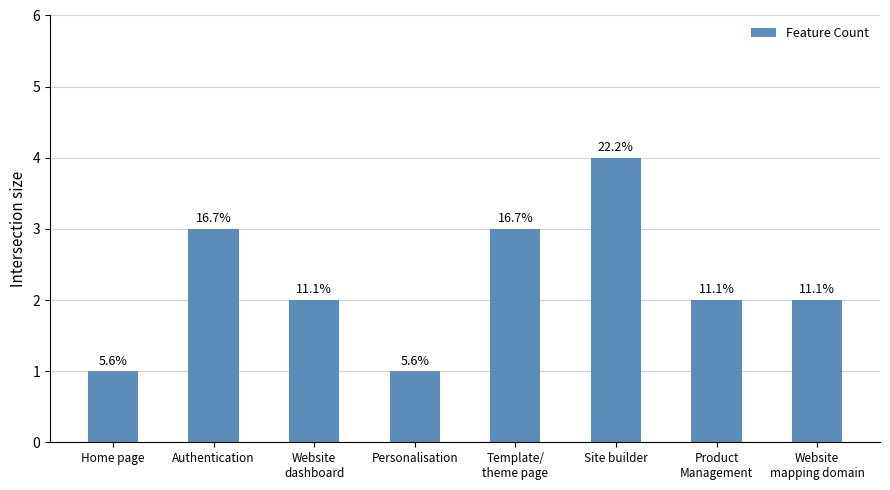

List the labels in order of value, largest first.

Site builder, Authentication, Template/
theme page, Website
dashboard, Product
Management, Website
mapping domain, Home page, Personalisation